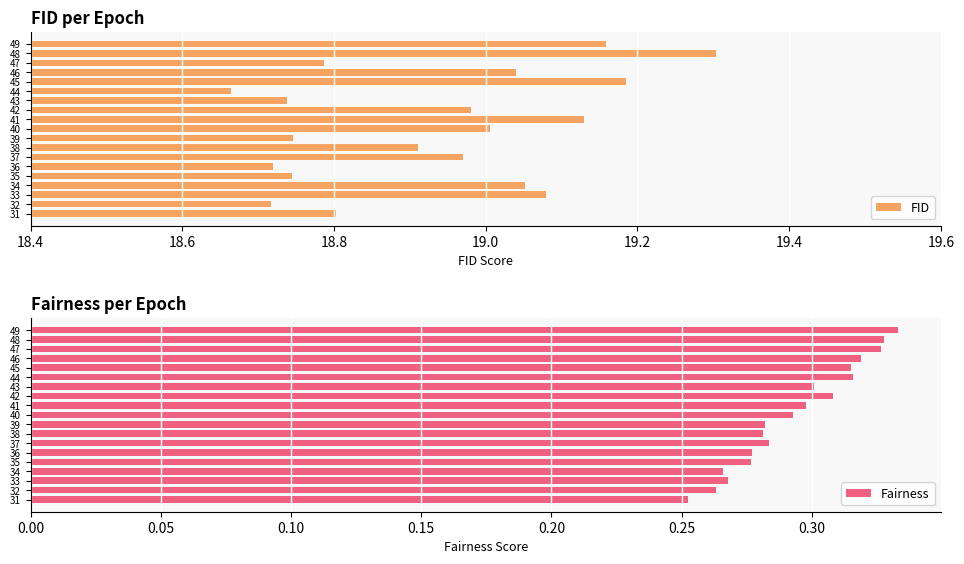

At which label does FID reach its peak?

48